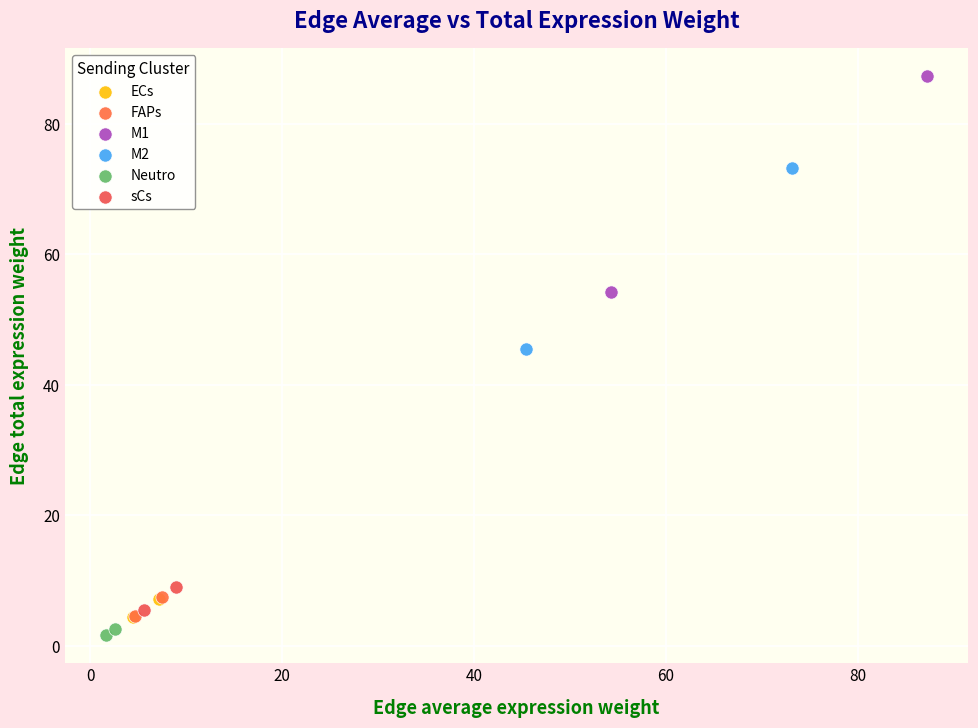

Which series contains the lowest Y value?

Neutro